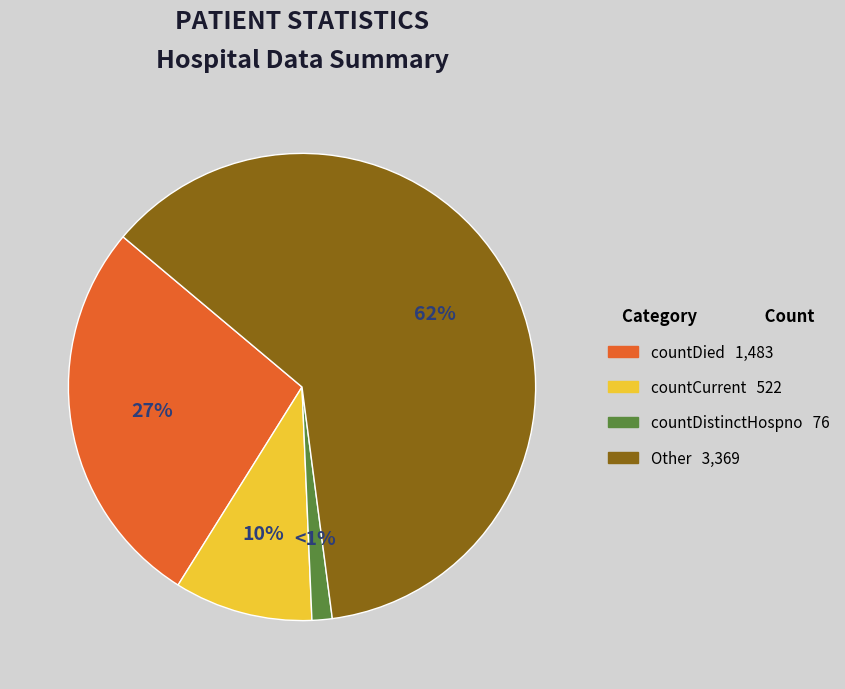

Rank the categories by value from highest to lowest.

Other, countDied, countCurrent, countDistinctHospno